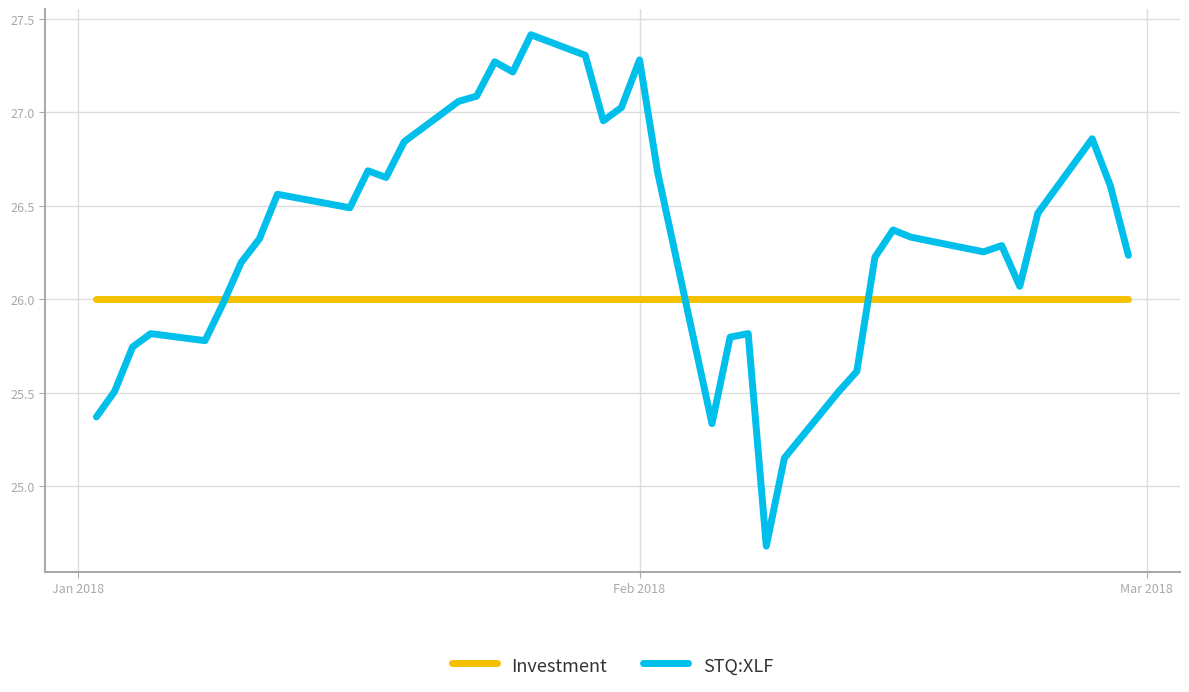

Which series has the largest range (max minus min)?

STQ:XLF